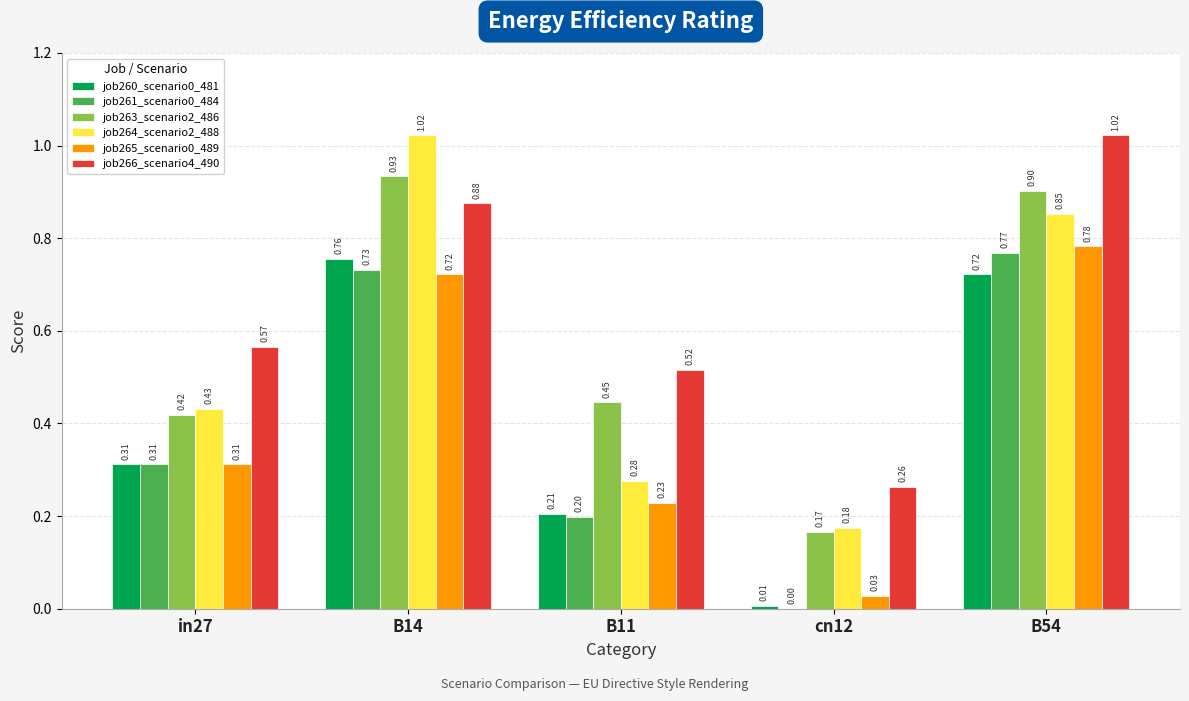

What is the total value across all series at B11?

1.9